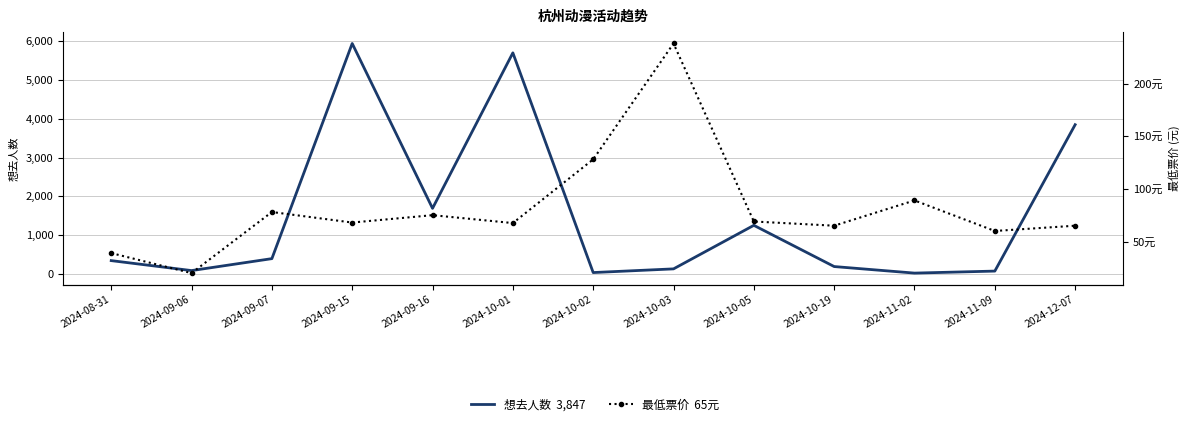

At which category does 最低票价 reach its first local peak?

2024-09-07